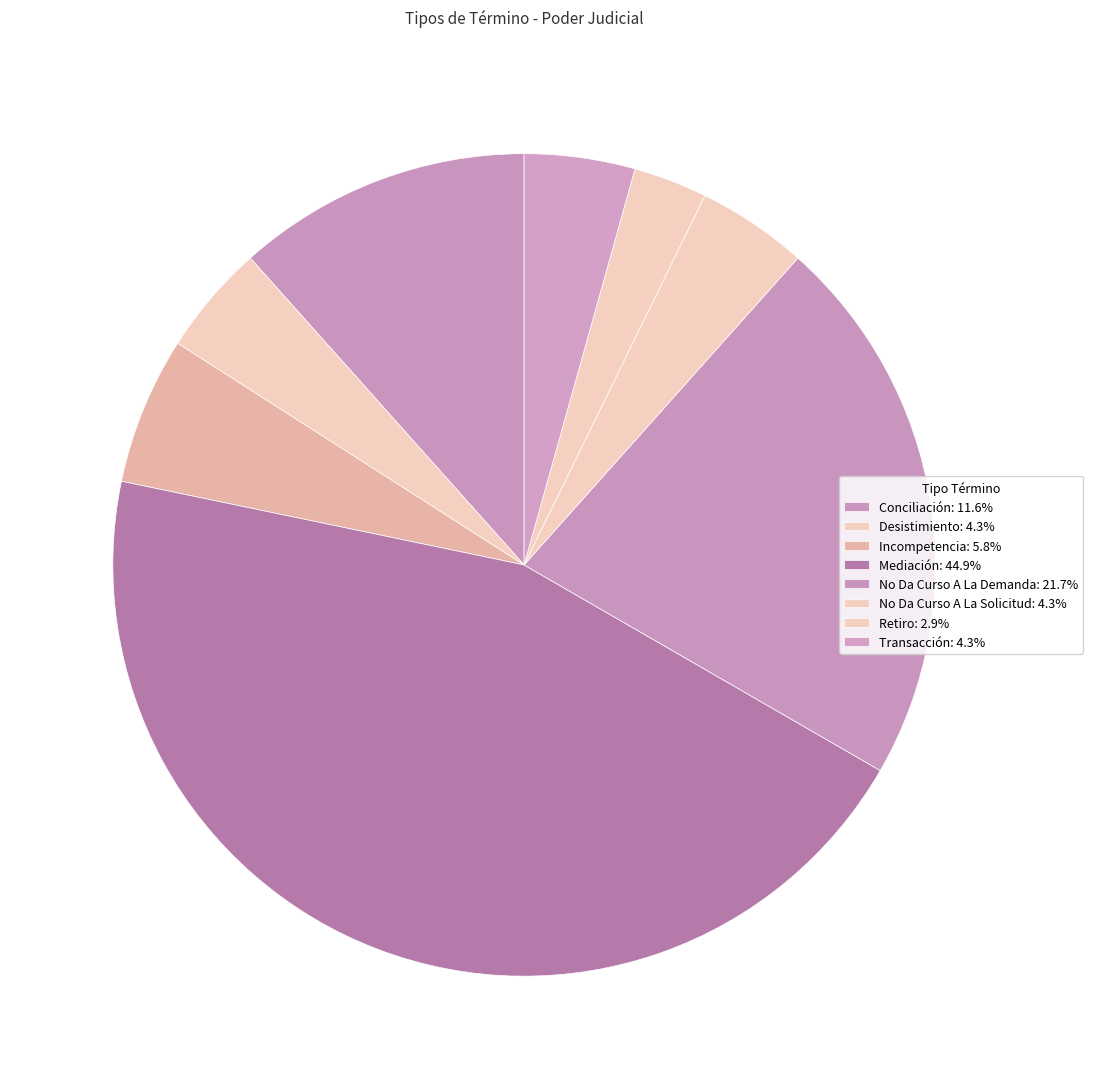

What percentage is the Conciliación slice, to the nearest percent?

12%